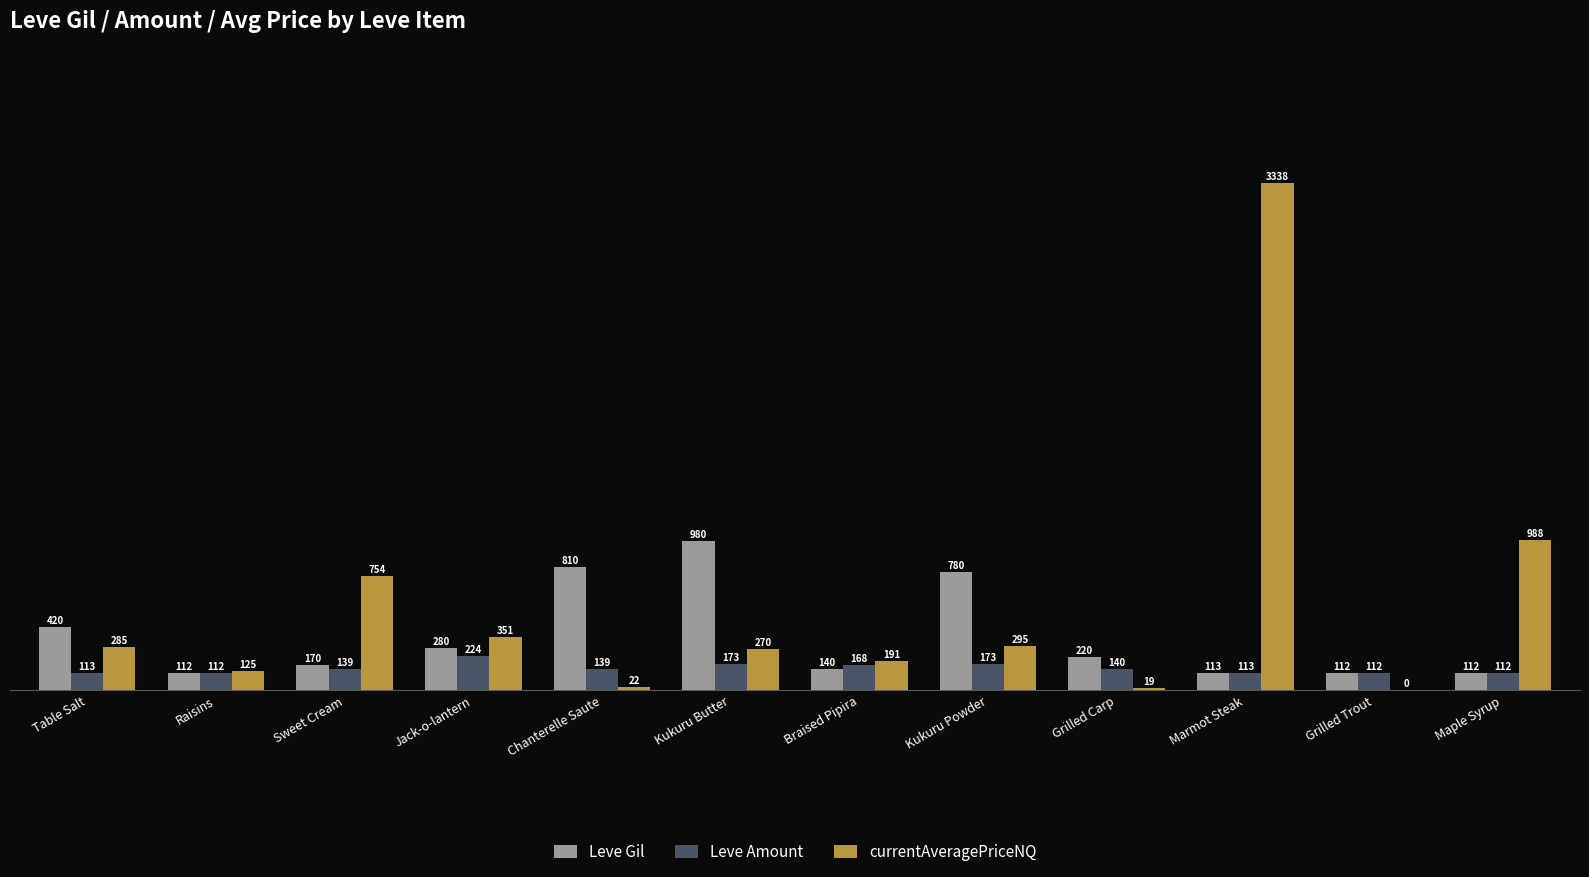

Is it true that currentAveragePriceNQ equals 18.9 at Grilled Carp?

True